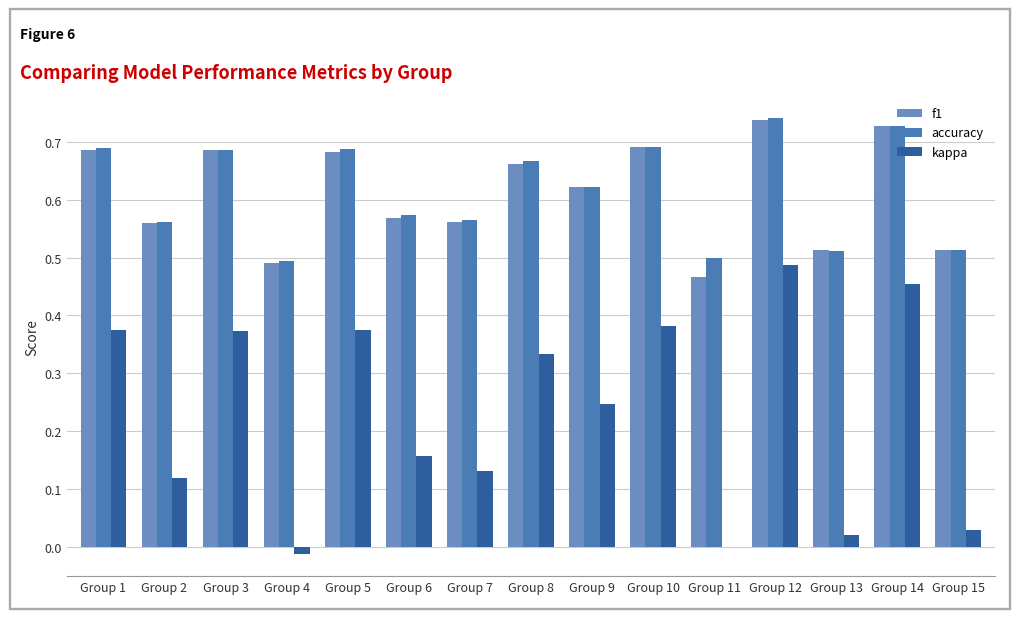

At which category is the sum across all series the highest?

Group 12